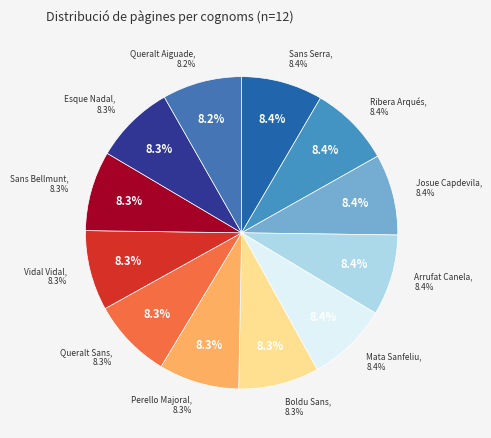

What percentage is the Esque Nadal slice, to the nearest percent?

8%